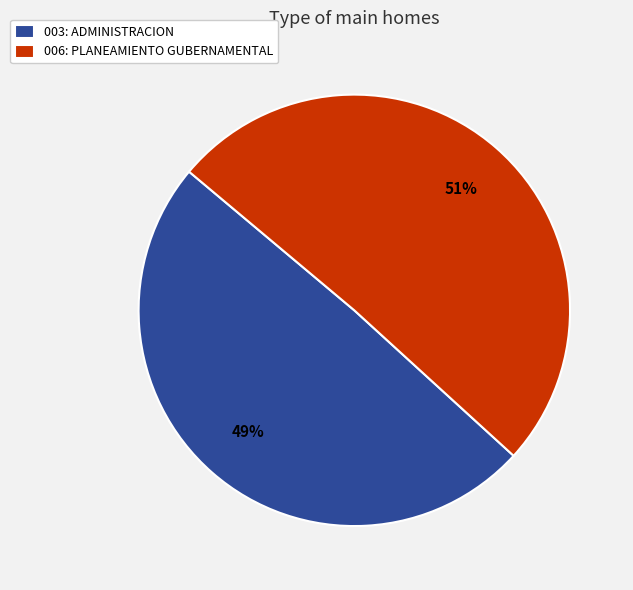

What percentage is the 003: ADMINISTRACION slice, to the nearest percent?

49%